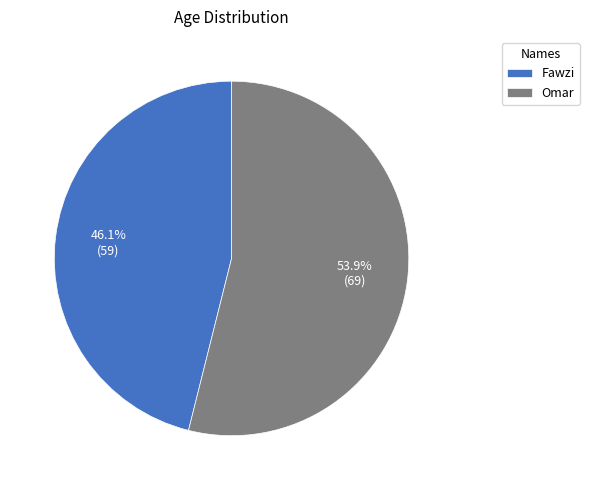

To the nearest percent, what is the difference between the largest and smallest slice percentages?

8%